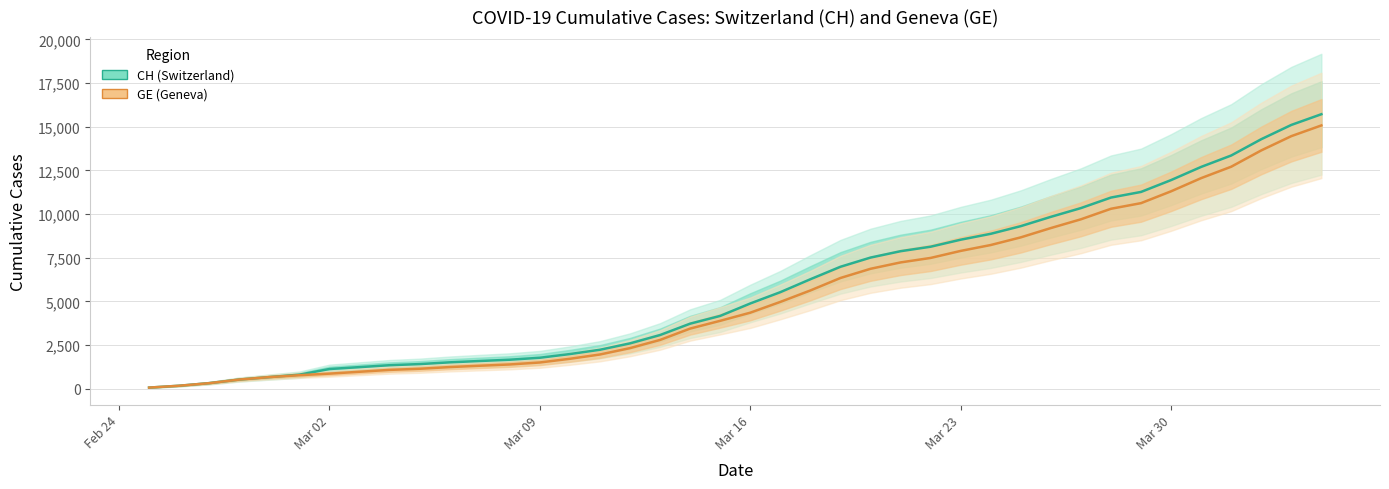

How many data points in CH are less than 4886?

20